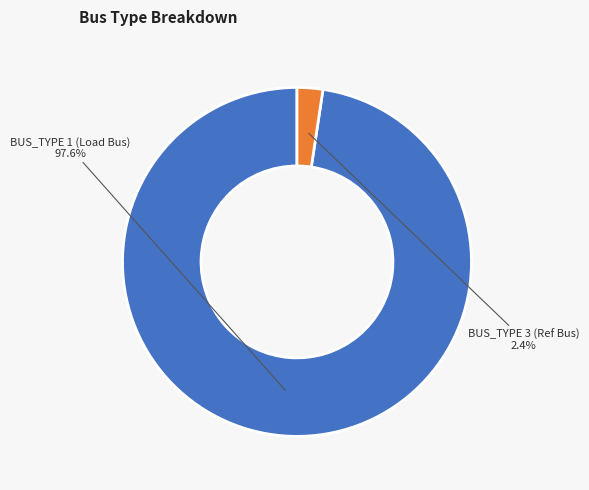

What percentage do BUS_TYPE 1 (Load Bus) and BUS_TYPE 3 (Ref Bus) together represent?

100.0%